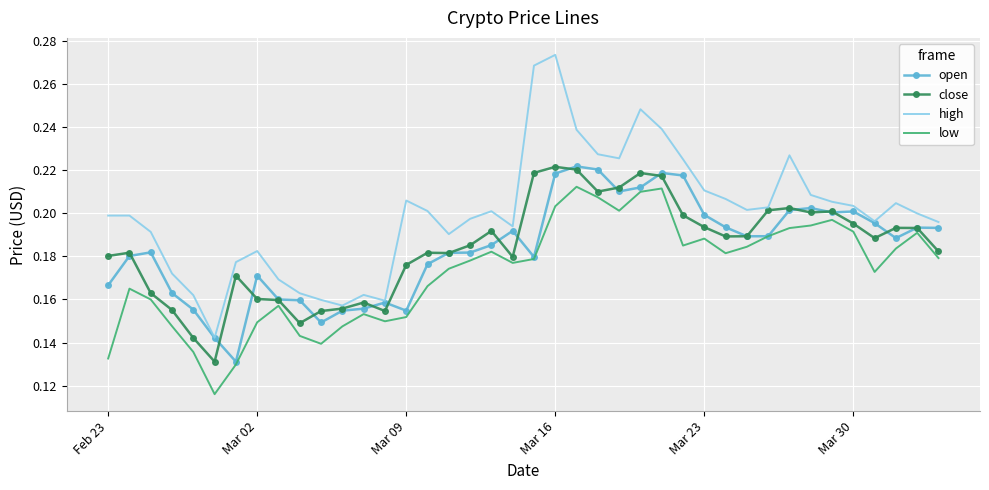

Which series has the widest spread of values?

high